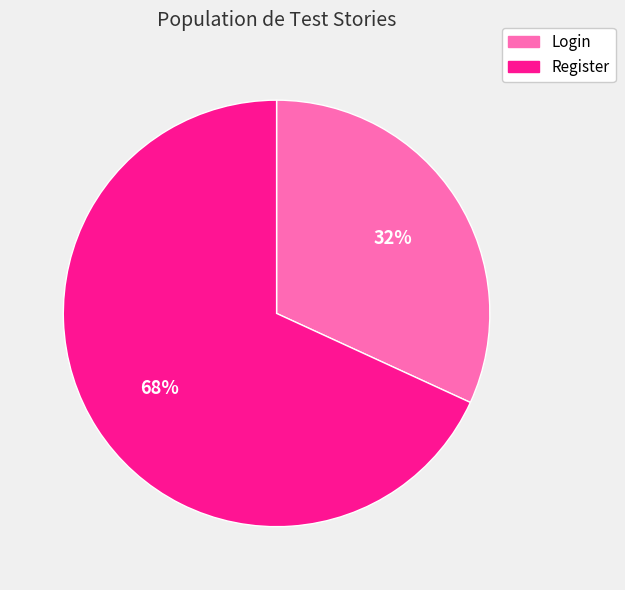

To the nearest percent, what is the average slice percentage?

50%